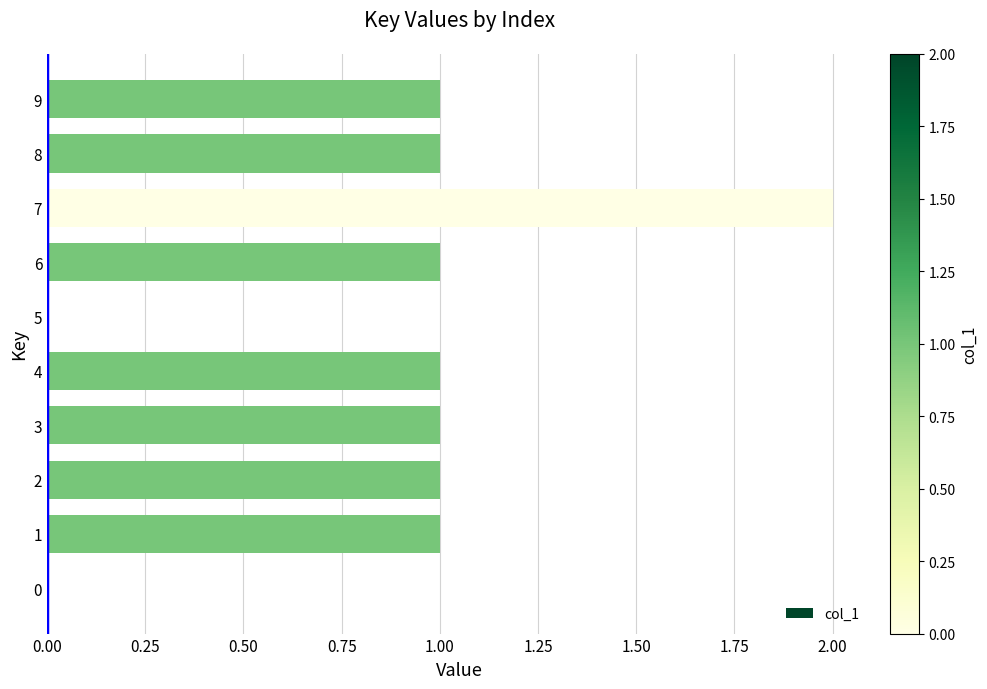

How many series are shown in this chart?

1